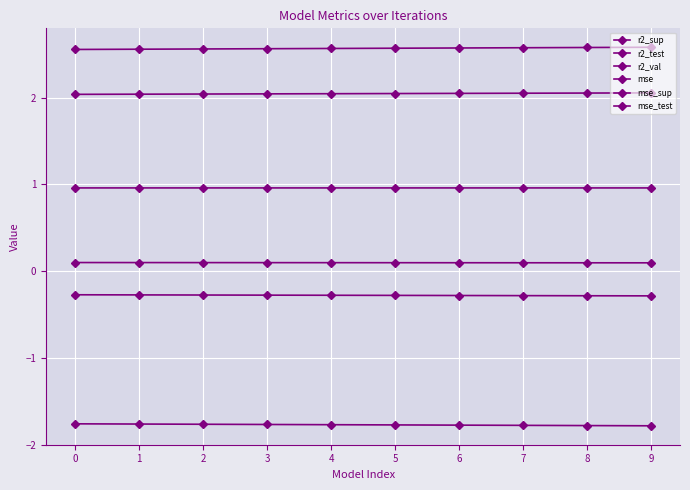

Which series changed the most between 3 and 9?

mse_sup